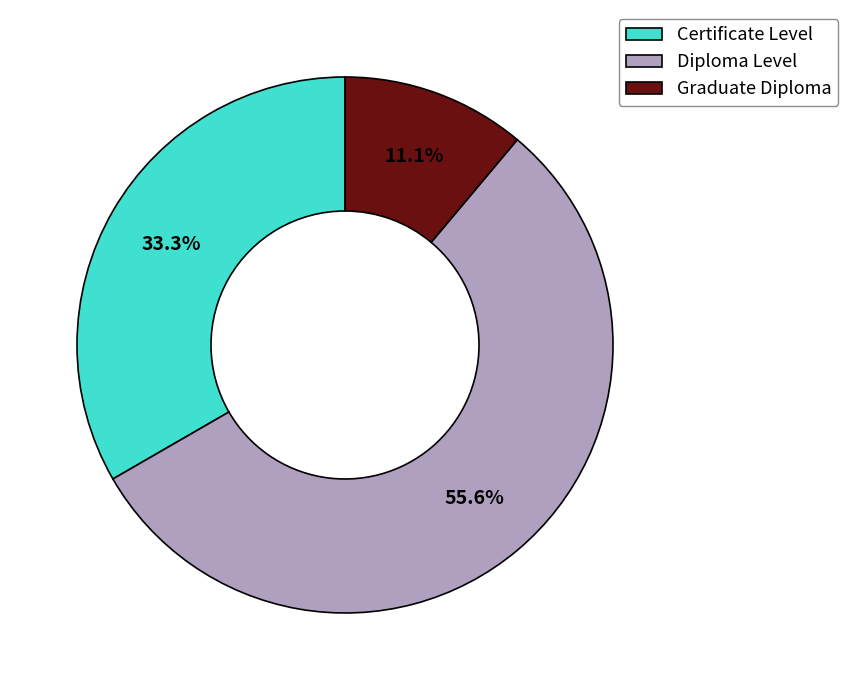

Rank the categories by value from lowest to highest.

Graduate Diploma, Certificate Level, Diploma Level